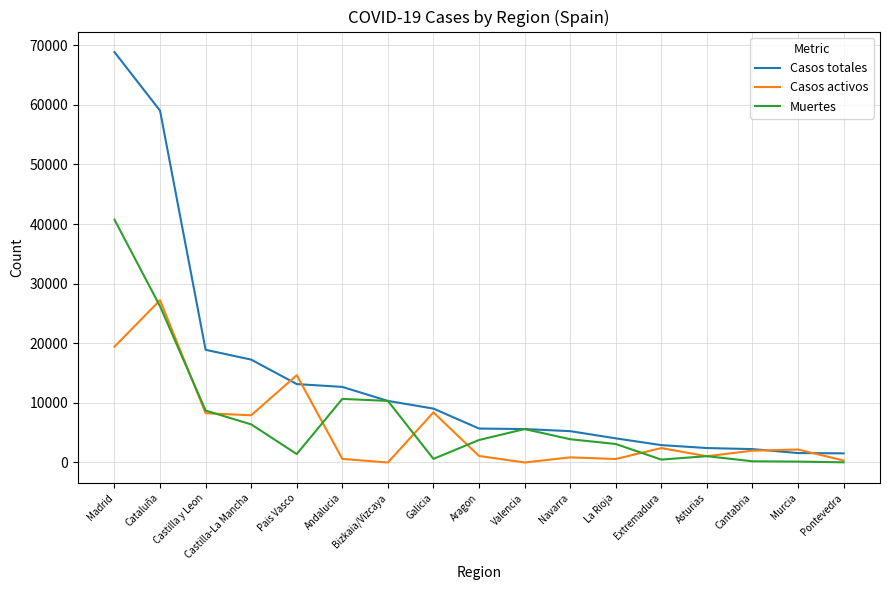

Rank the series by their maximum value, from highest to lowest.

Casos totales, Muertes, Casos activos